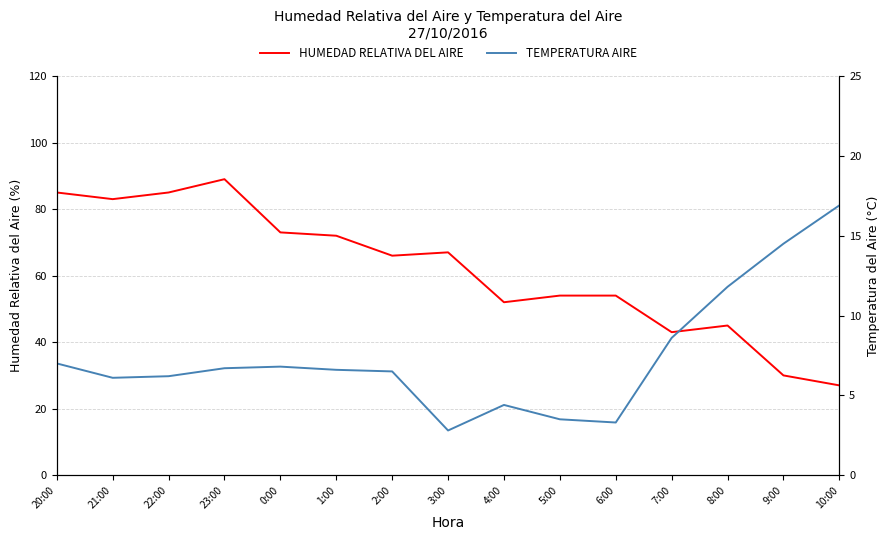

What position from the right is 23:00?

12